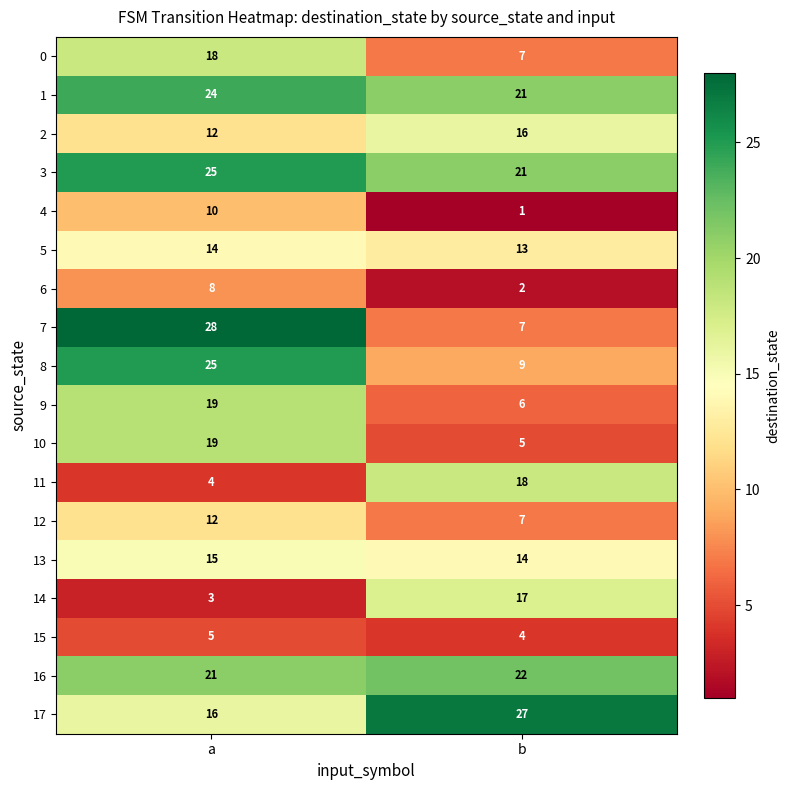

What is the sum of all 2 values?

28